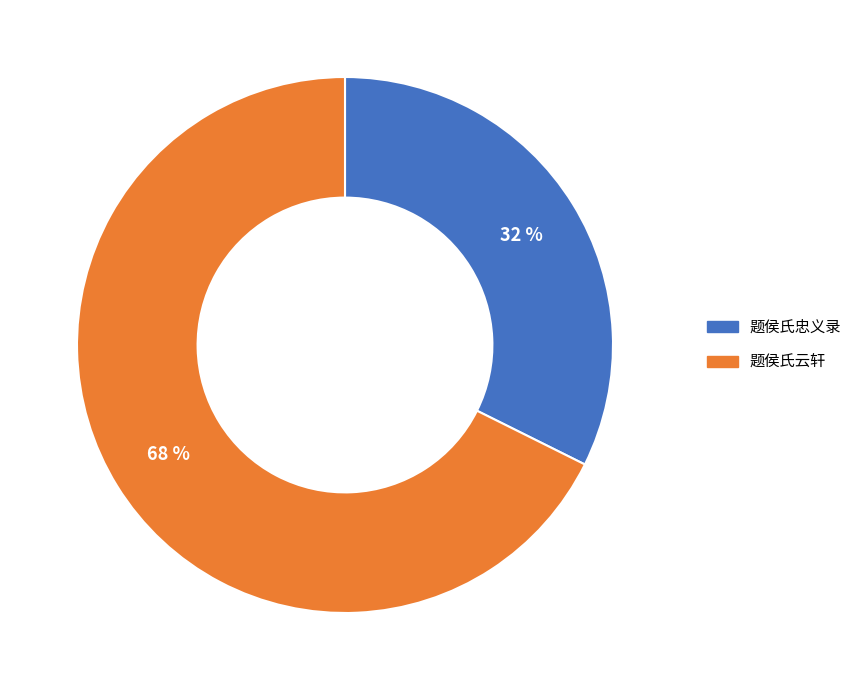

To the nearest percent, what is the combined percentage of 题侯氏忠义录 and 题侯氏云轩?

100%